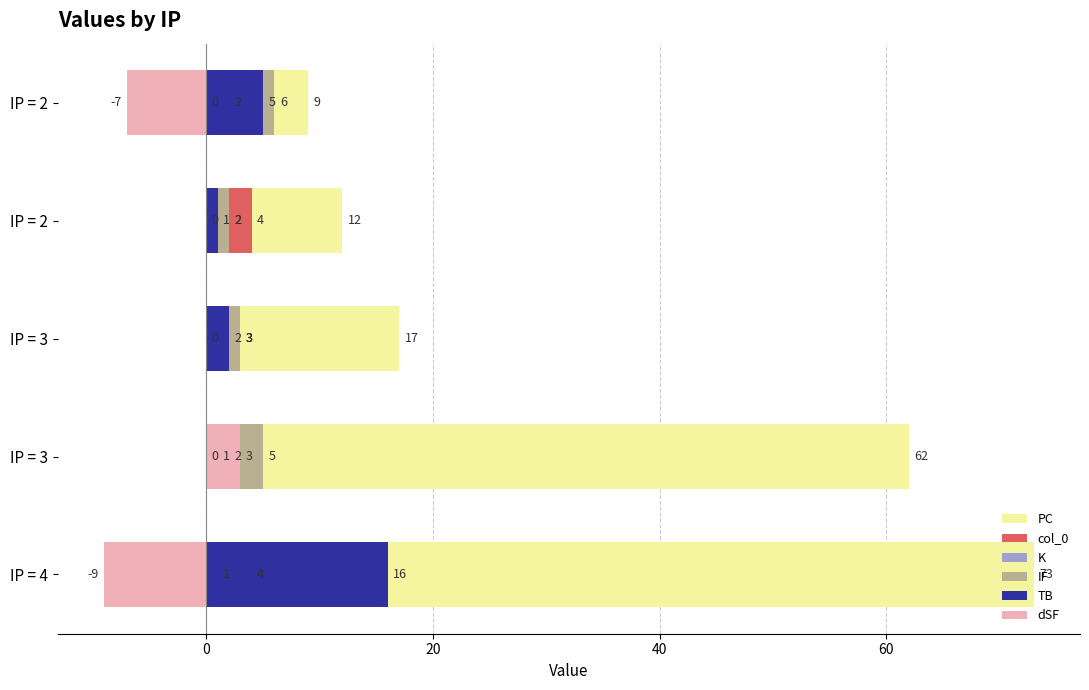

What is the approximate value of col_0 at IP = 2?

4